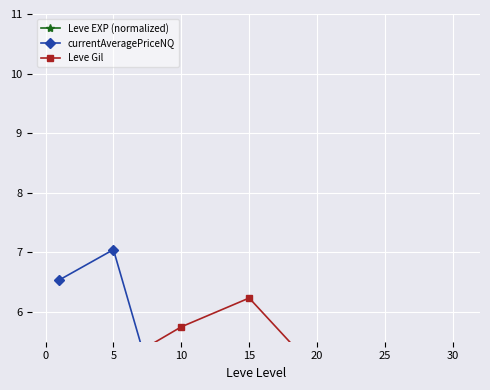

True or false: Leve EXP (normalized) has a value of 0.0 at 20.

True